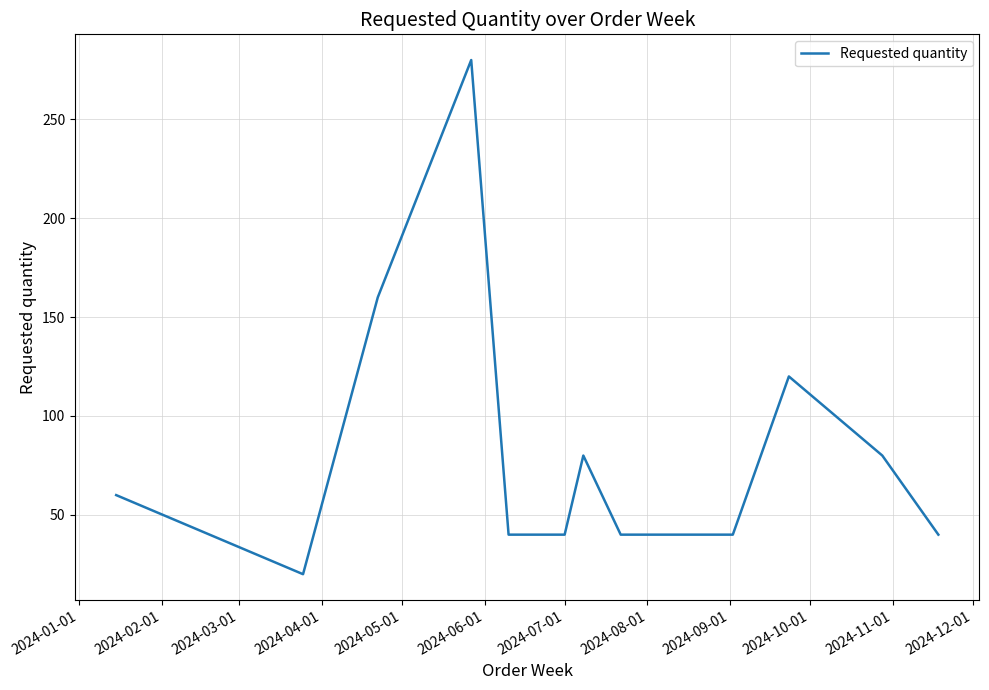

What is the maximum value shown in the chart?

280